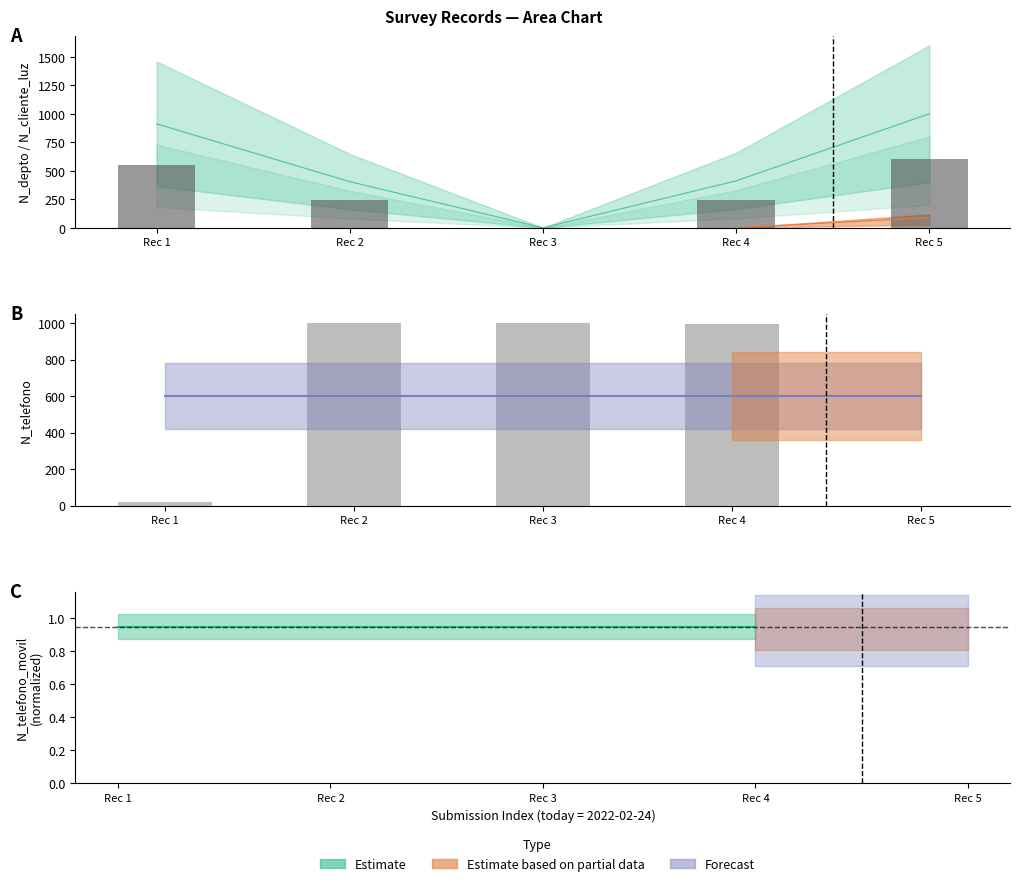

Reading right to left, transcribe all the data shown in this chart.

N_depto: Rec 5=600.0	Rec 4=246.9	Rec 3=0.0	Rec 2=242.8	Rec 1=546.9
N_telefono: Rec 5=0.0	Rec 4=993.6	Rec 3=1000.0	Rec 2=998.4	Rec 1=18.1